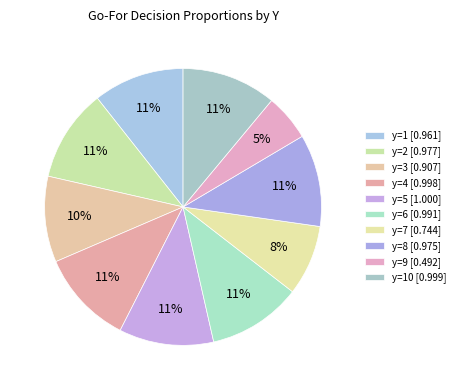

To the nearest percent, what is the average slice percentage?

10%